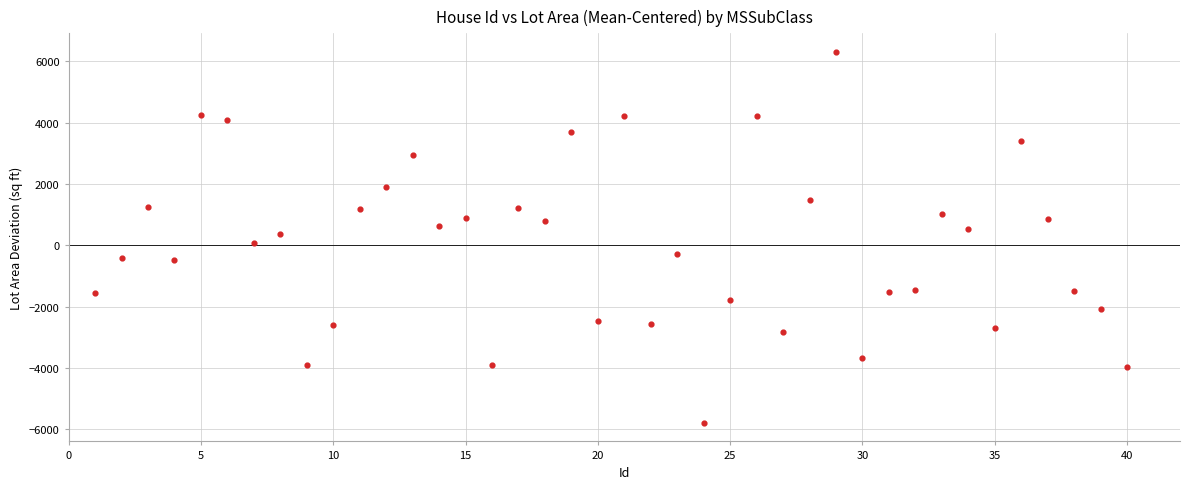

What is the range of Y values (max minus min)?

12097.0